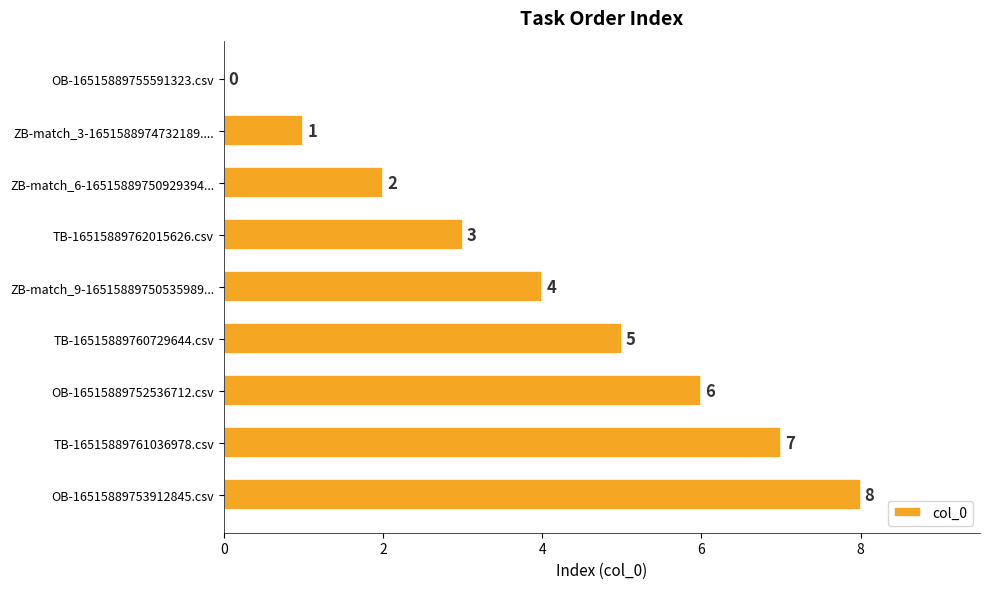

How many values are between 2 and 6?

5